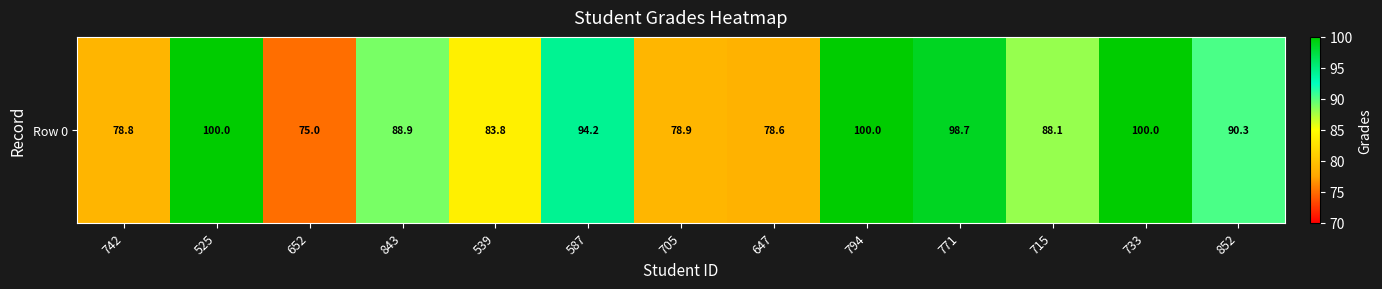

Where is the data nearest to the value 87?

715